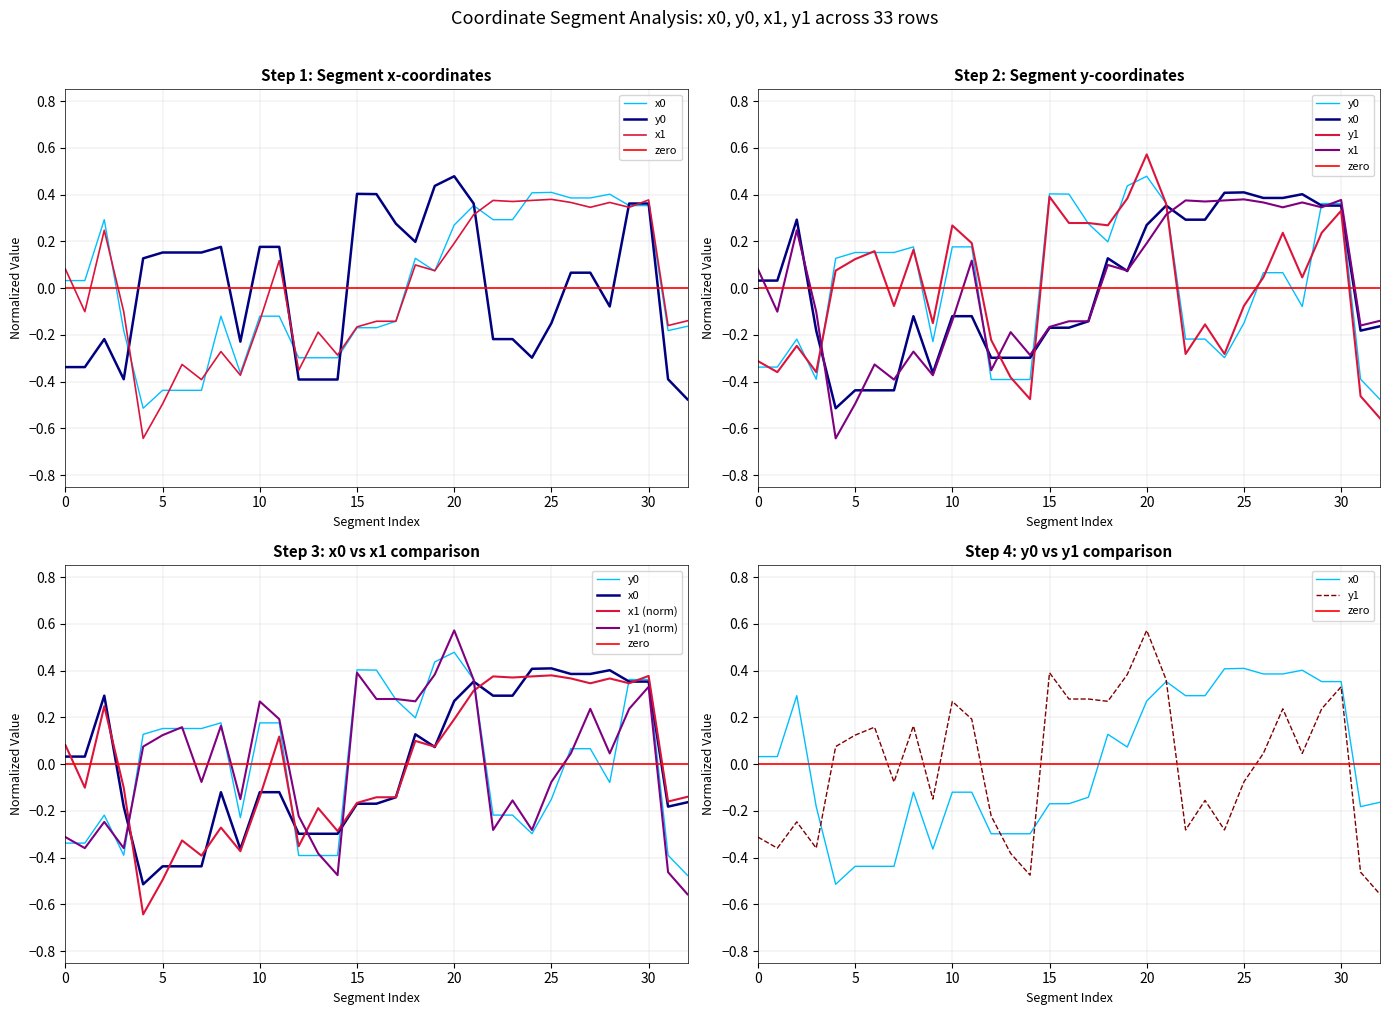

True or false: y1 and x0 cross at least once.

True